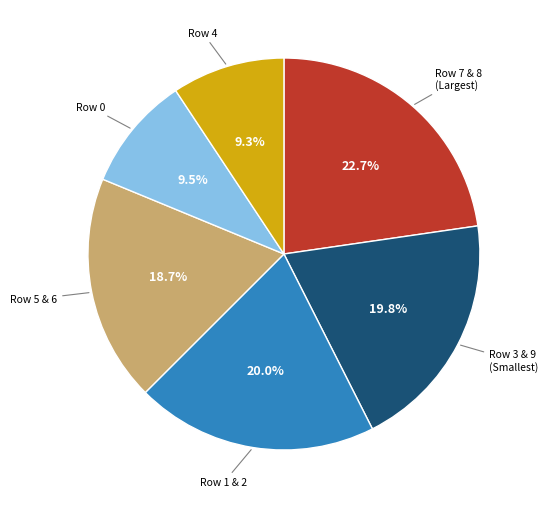

To the nearest percent, what is the difference between the largest and smallest slice percentages?

13%